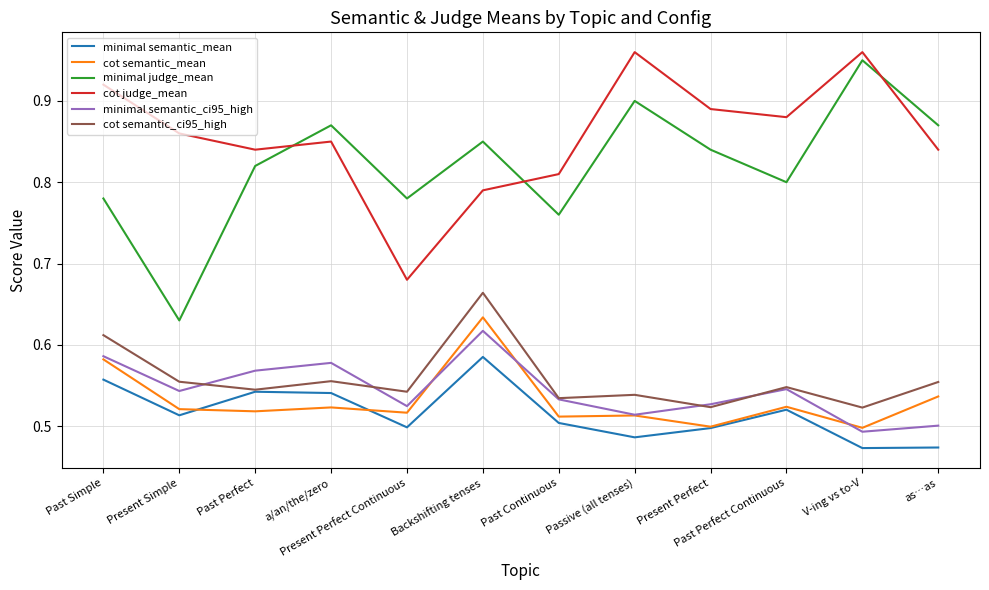

Where is the first local minimum for minimal semantic_mean?

Present Simple